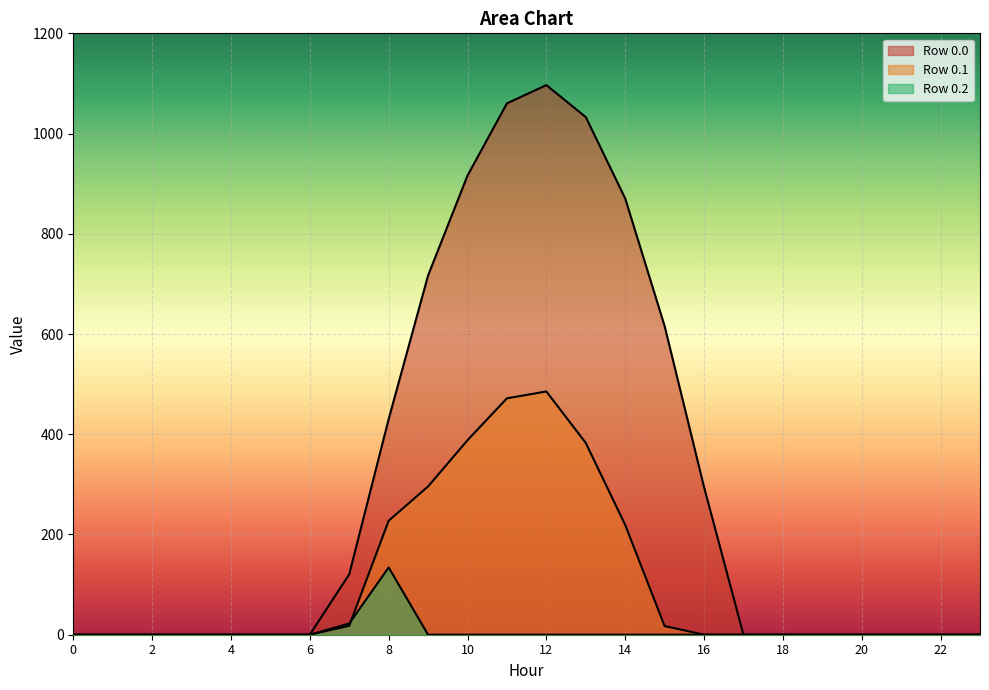

True or false: series_2 and series_0 intersect in this chart.

False